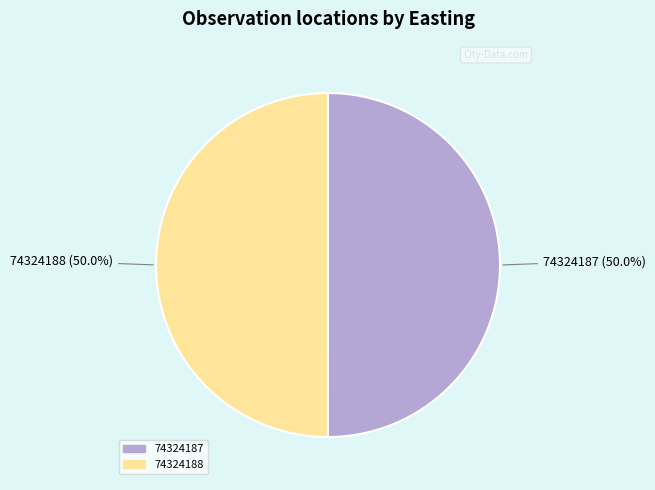

How many segments does this pie chart have?

2